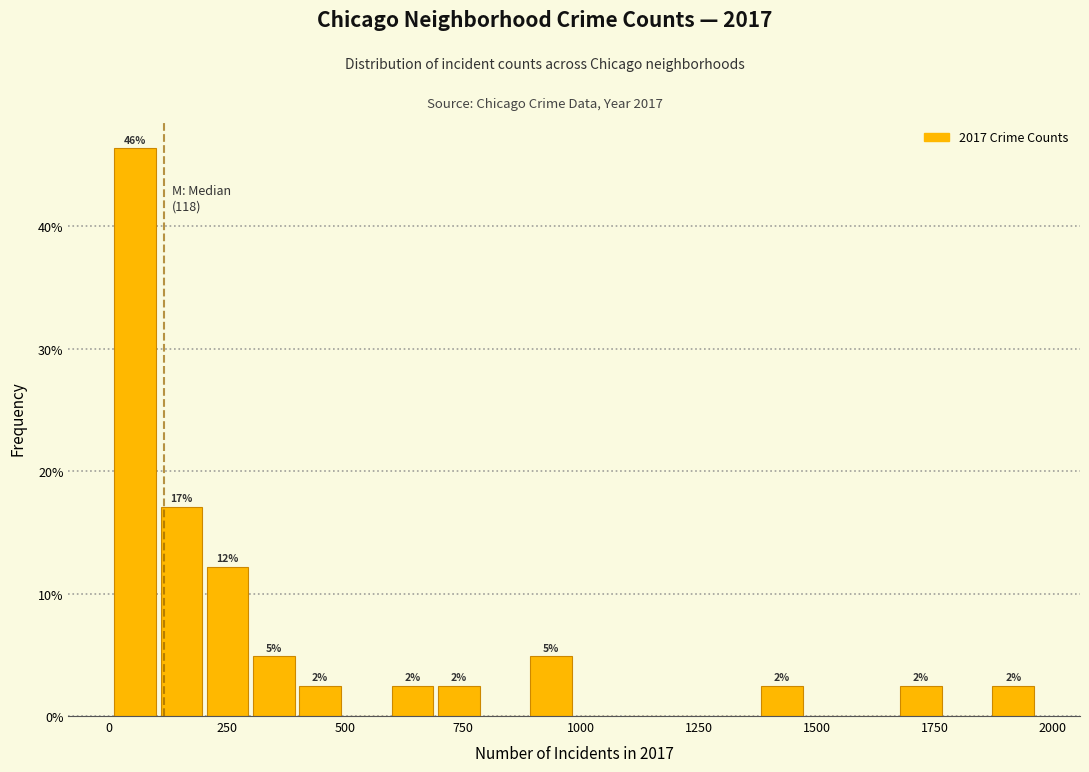

Read against the x-axis, roughly where is the centre of the tallest bar?

50